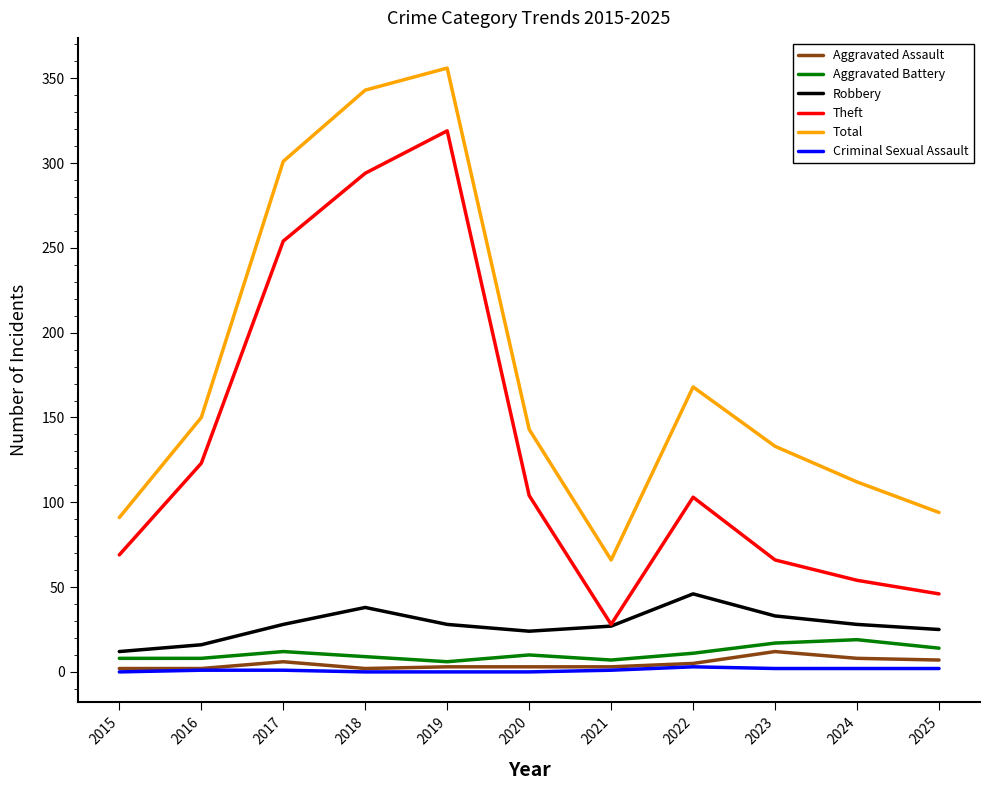

Between 2015 and 2022, which series saw the biggest shift?

Total